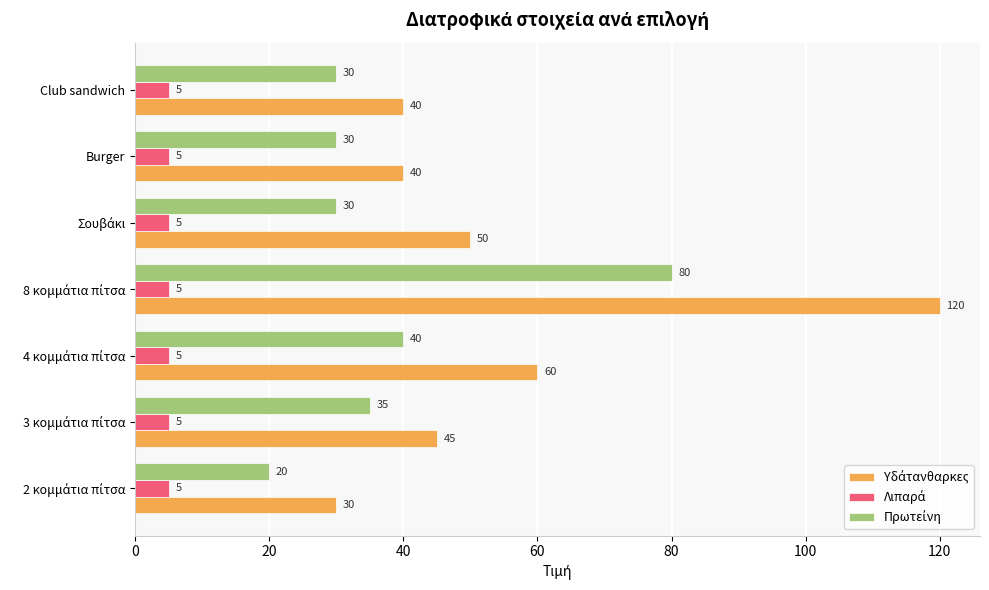

What is the total value across all series at Burger?

75